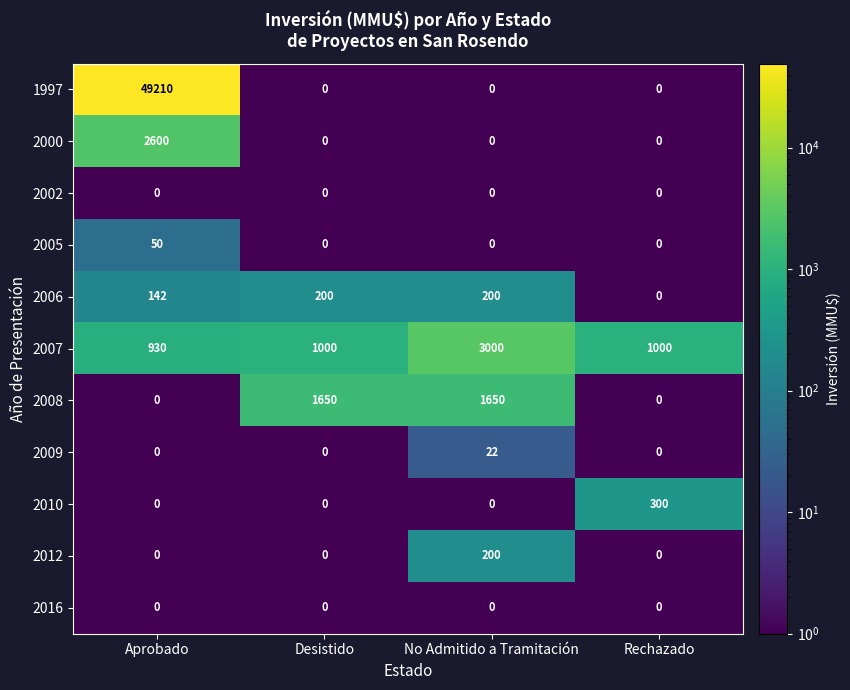

How many 2009 values are between 0 and 22?

4